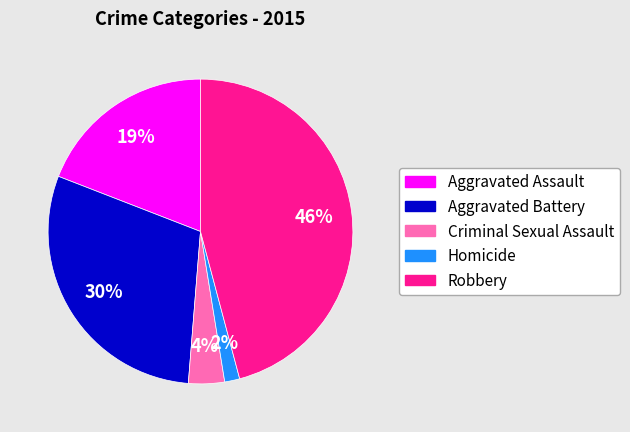

To the nearest percent, what is the average slice percentage?

20%